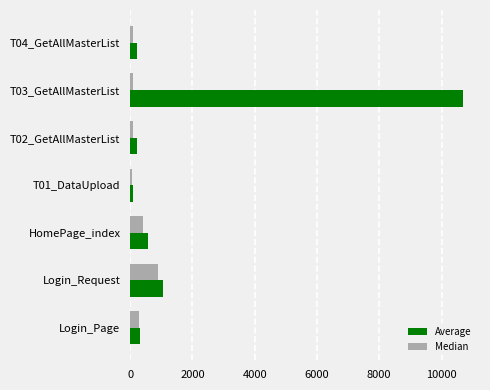

Rank the series by their average value, from highest to lowest.

Average, Median